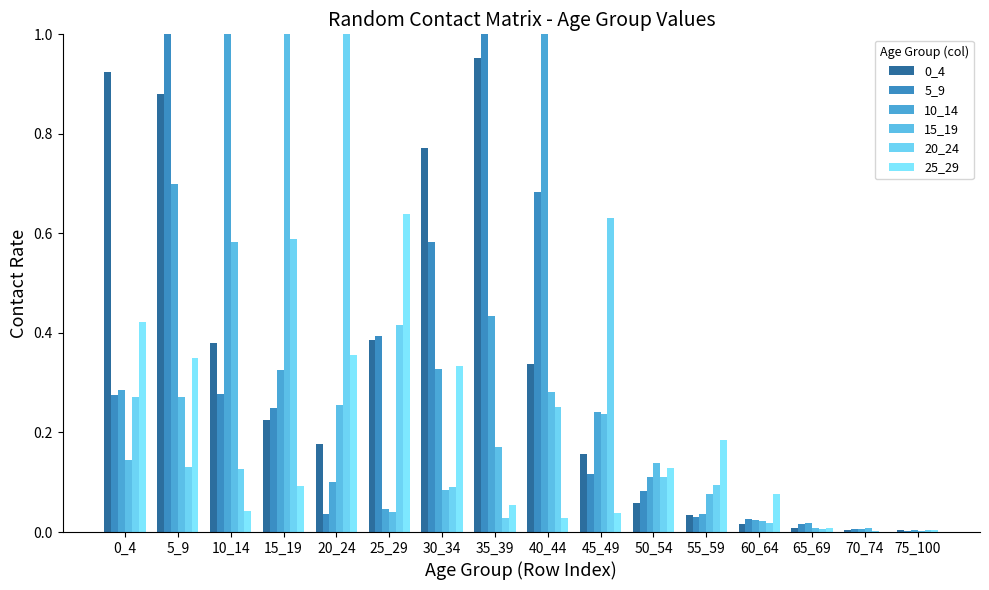

What is the approximate value of 5_9 at 35_39?

1.0